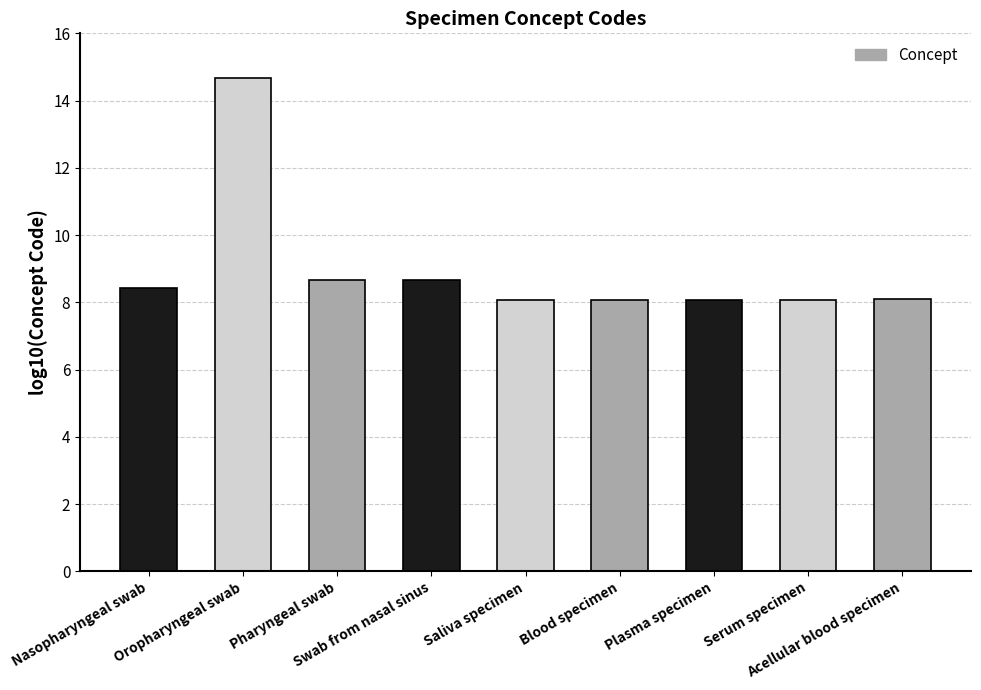

Reading left to right, extract all data points from this chart.

8.4	14.7	8.7	8.7	8.1	8.1	8.1	8.1	8.1